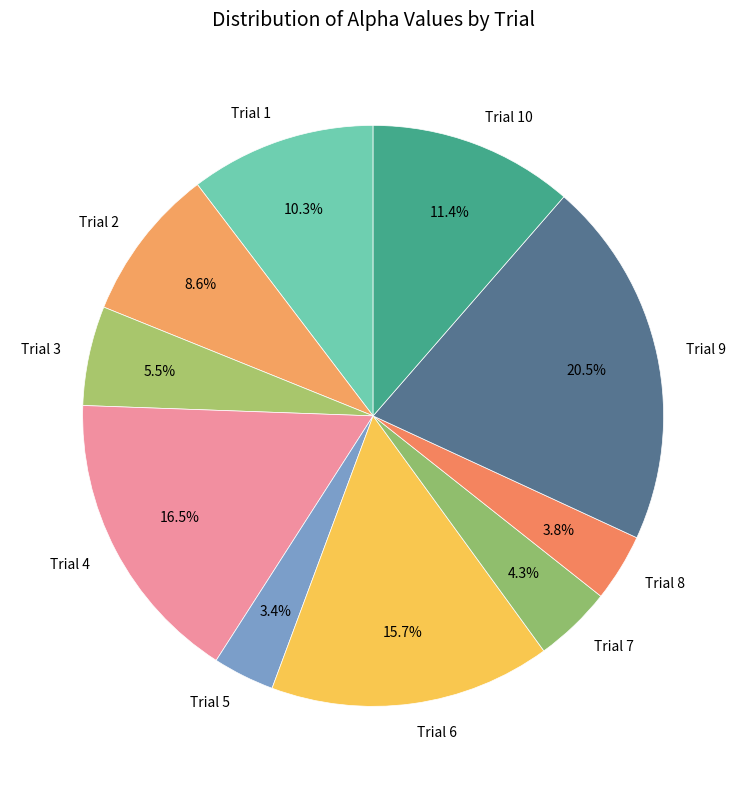

Is there a majority slice in this chart?

No